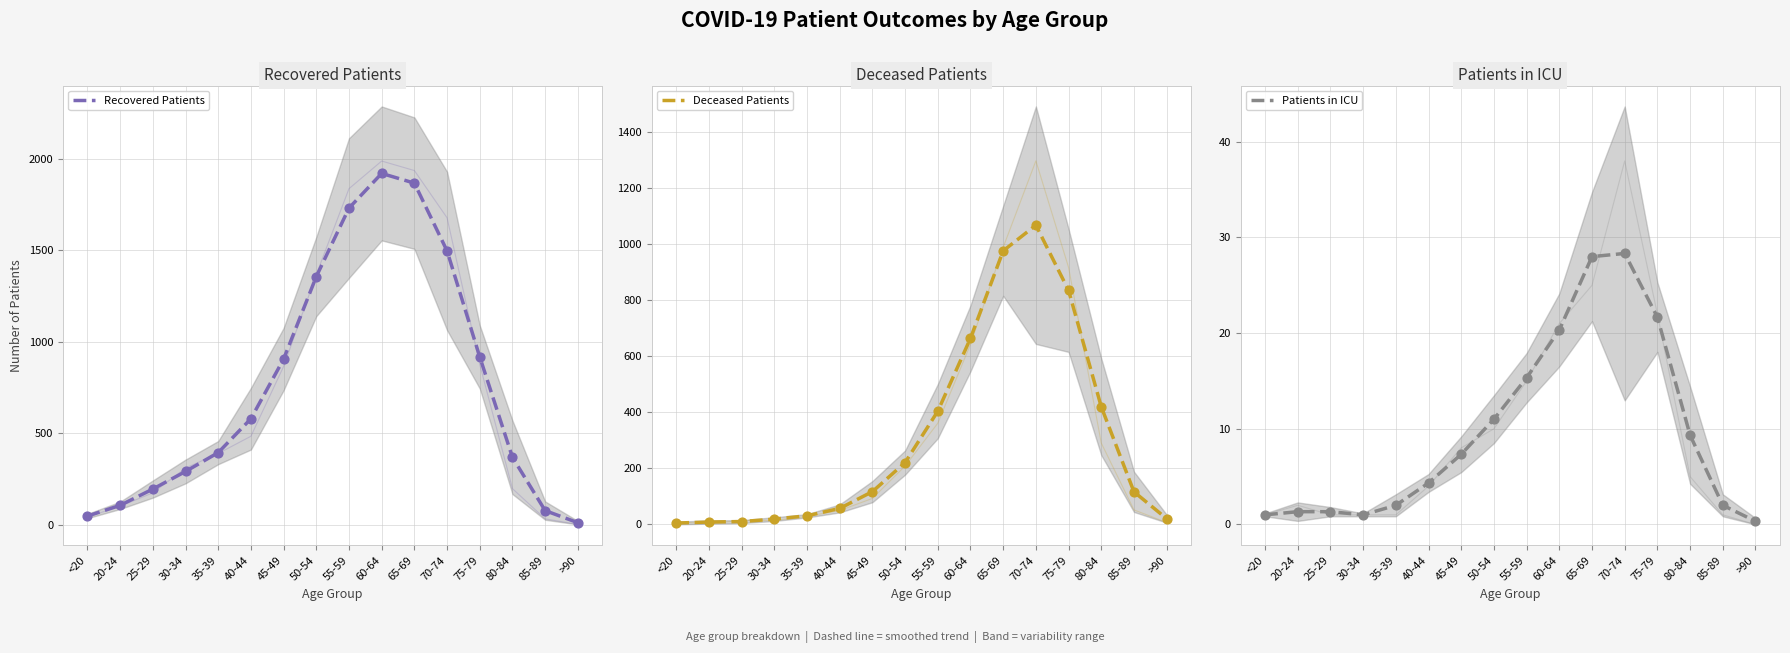

Which series contains the lowest Y value?

Patients in ICU